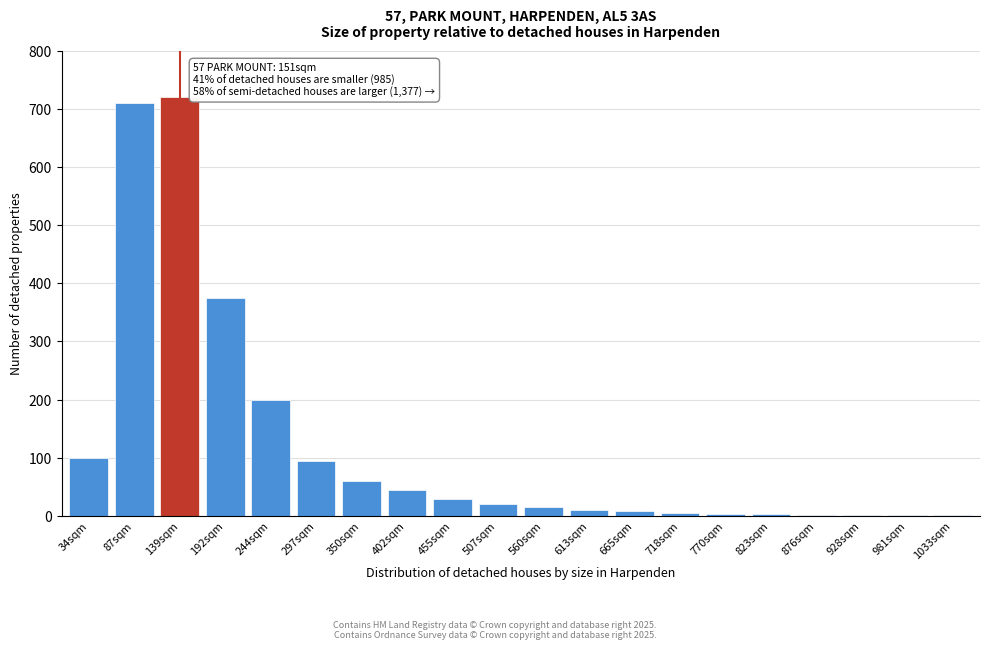

What is the greatest value displayed?

720